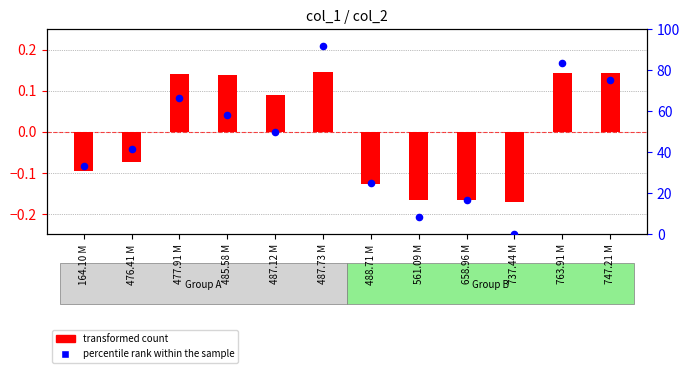

Which series has the widest spread of Y values?

percentile rank within the sample